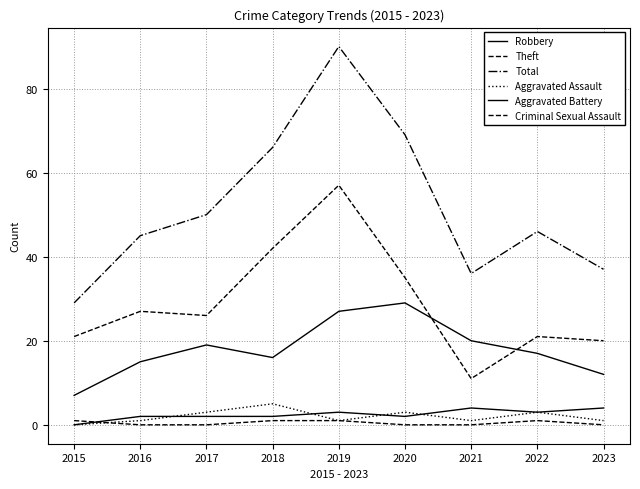

True or false: Robbery has more than 0 points higher than both neighbors.

True